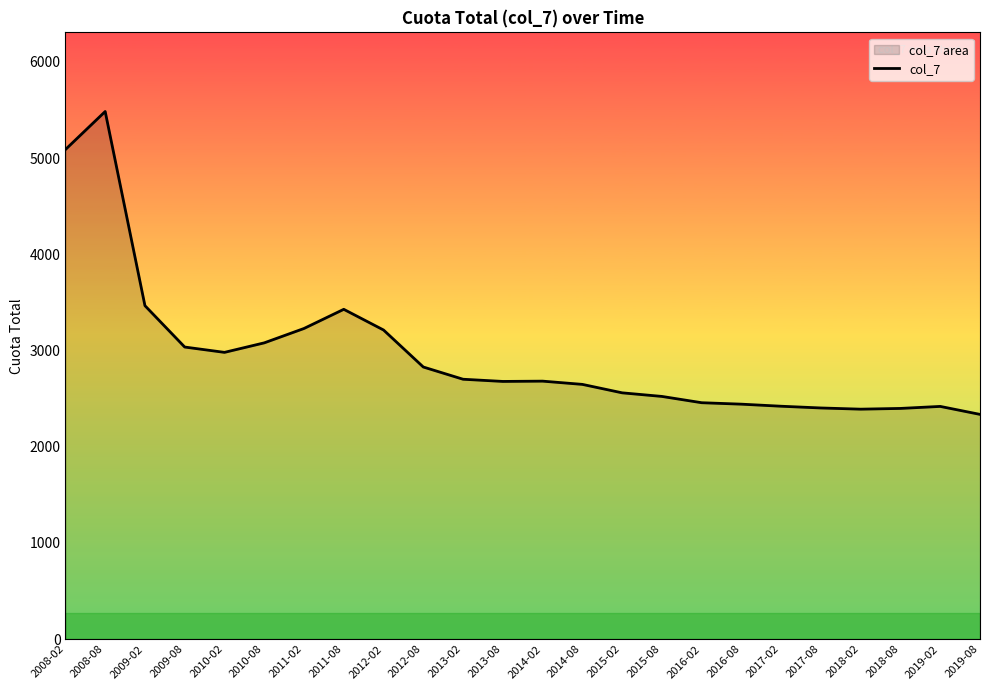

What is the sum of the values at 2008-02 and 2019-02?

7507.0